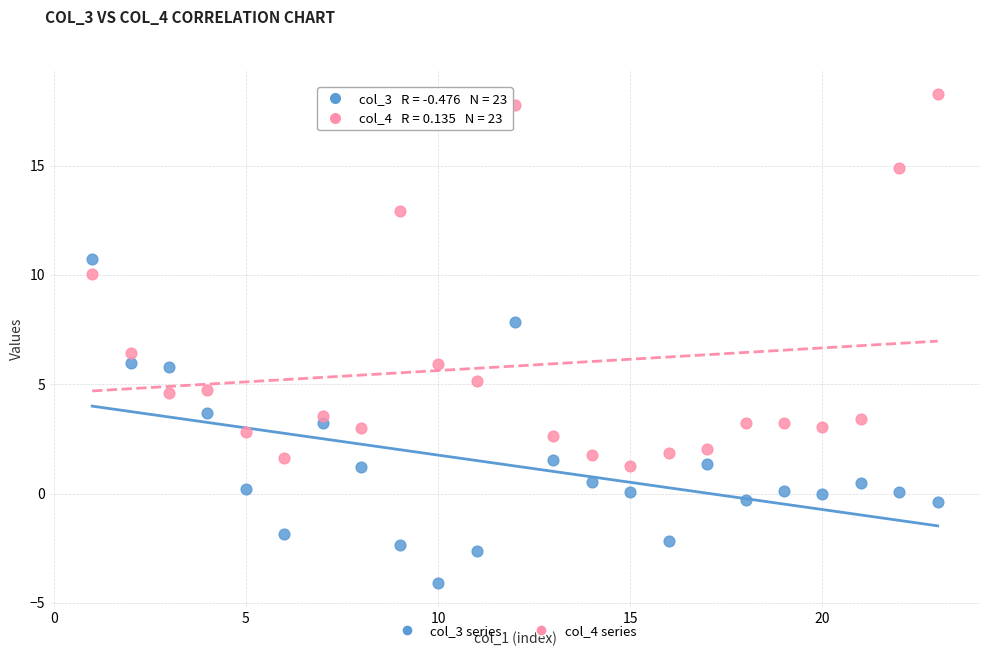

What are all the series names shown in the legend?

col_3 series, col_4 series